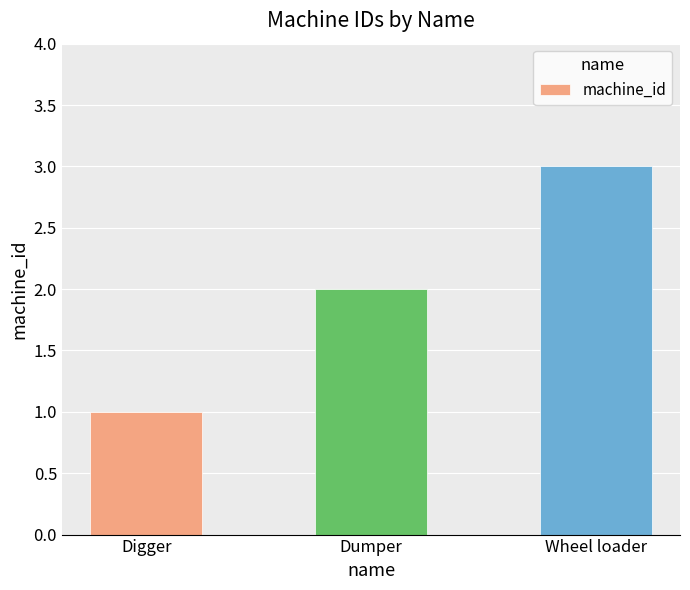

How many data points are less than 2?

1